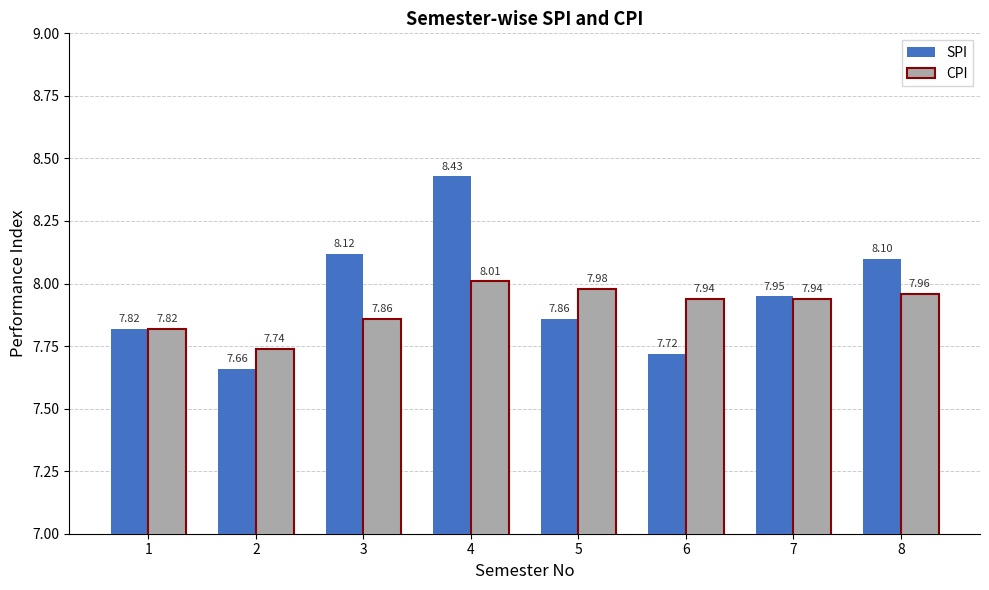

Where is CPI nearest to the value 7?

2